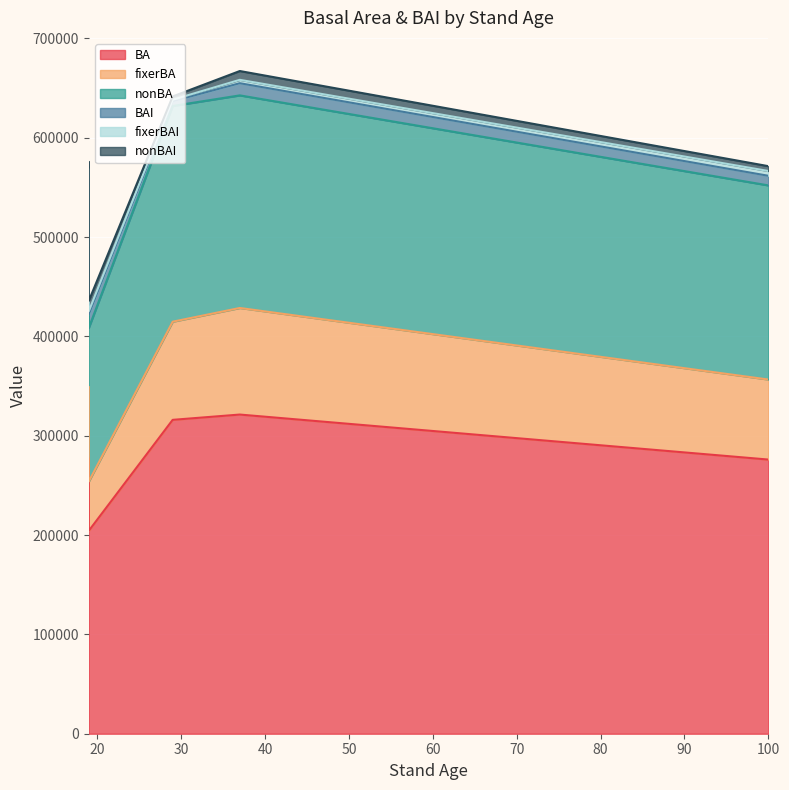

True or false: fixerBAI and BA cross at least once.

False